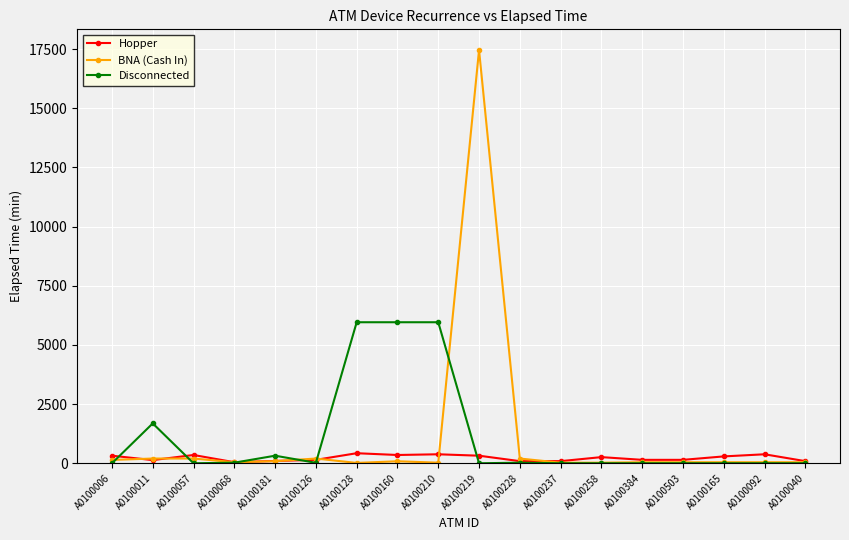

Which series has the widest spread of values?

BNA (Cash In)